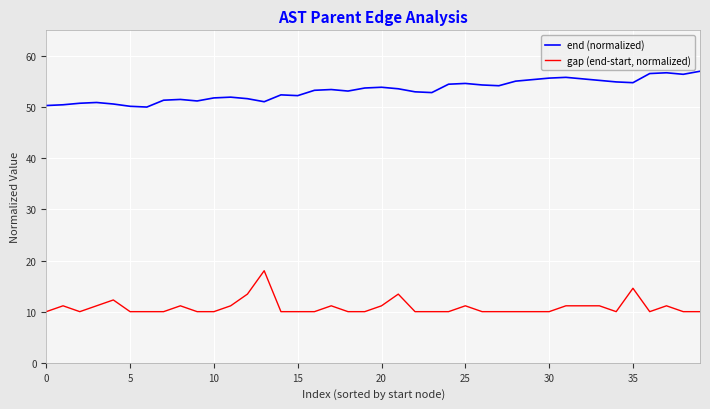

What is the maximum value shown in the chart?

57.0